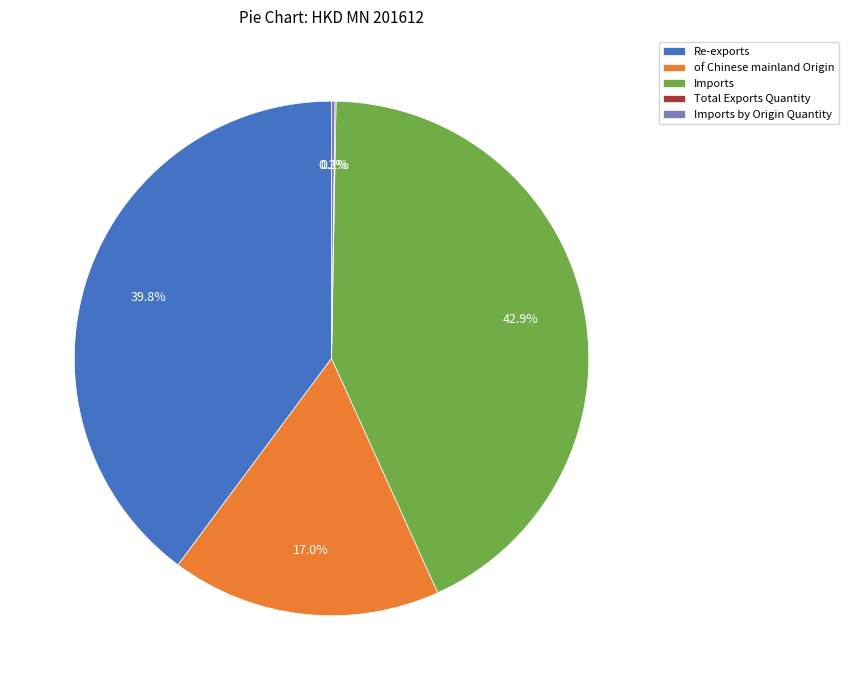

Is there a majority slice in this chart?

No